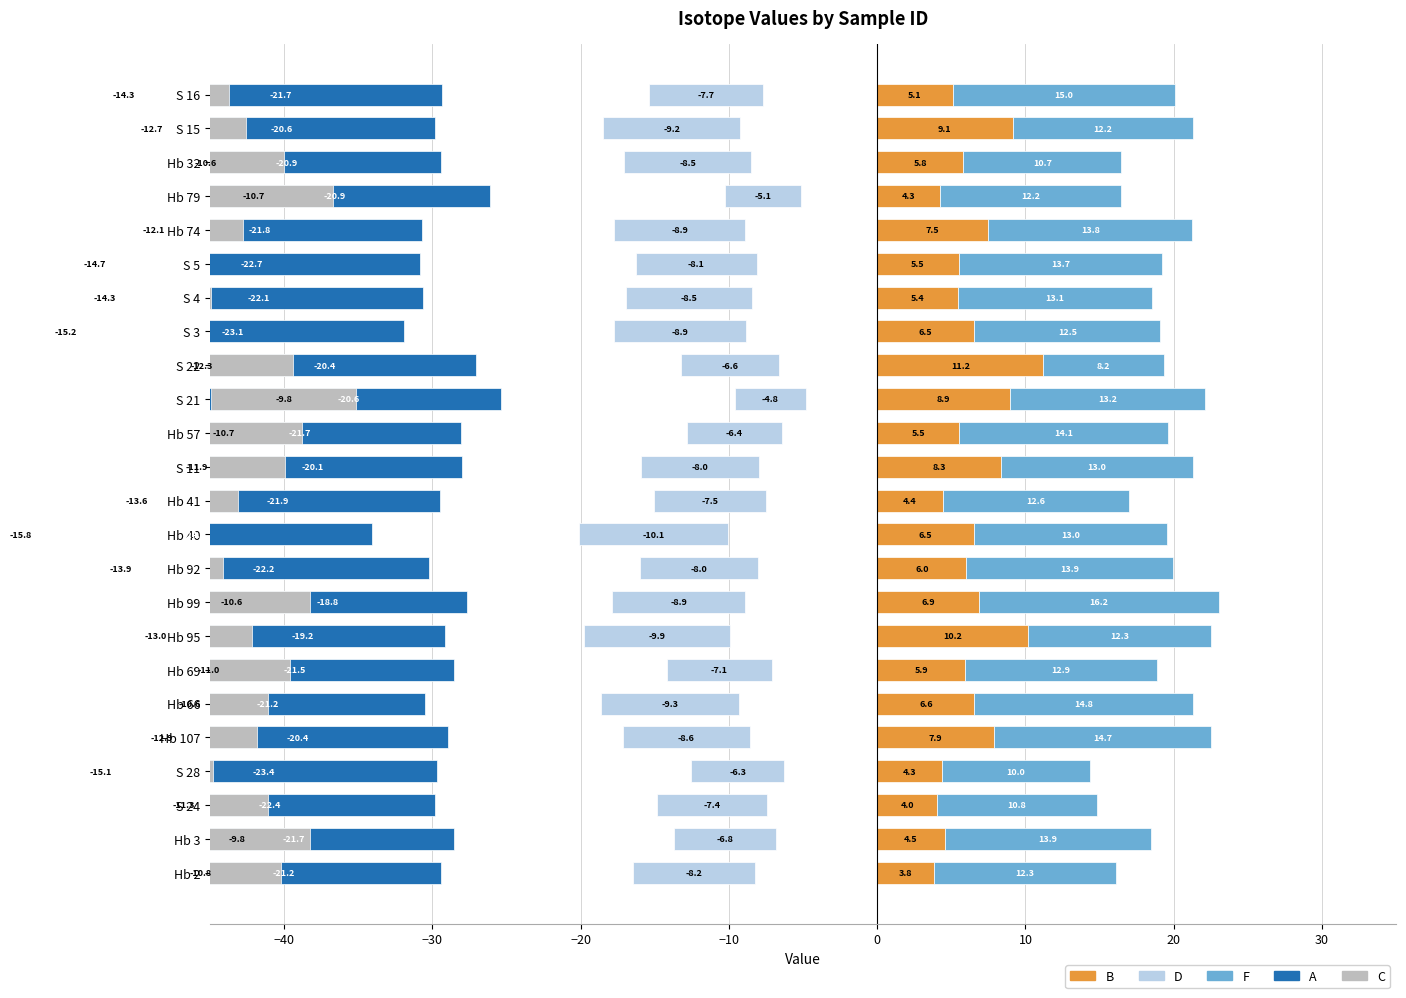

Is it true that D equals -4.1 at Hb 40?

False